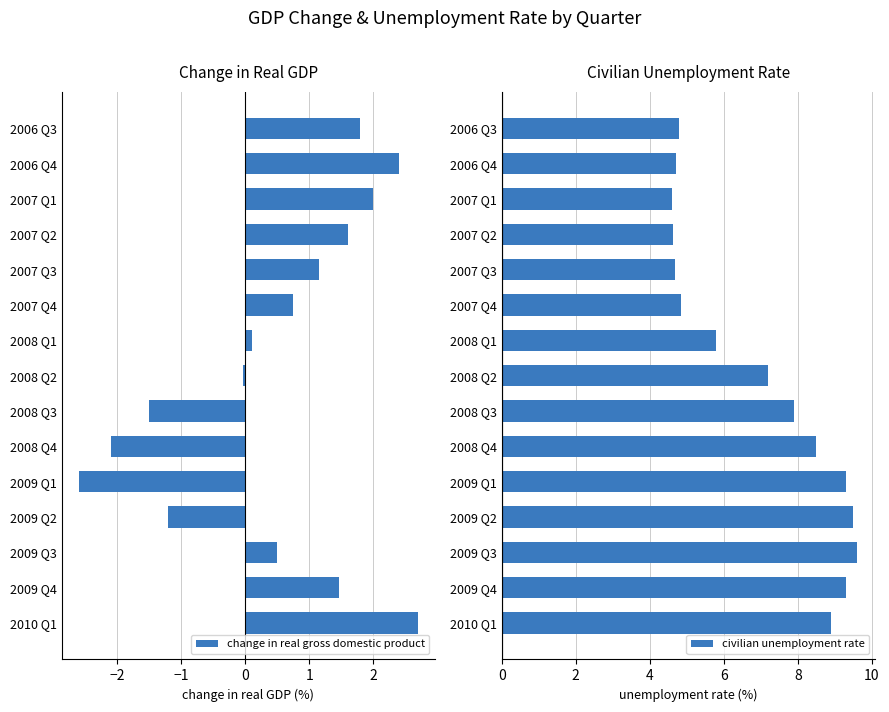

What is the sum of all civilian unemployment rate values?

104.2